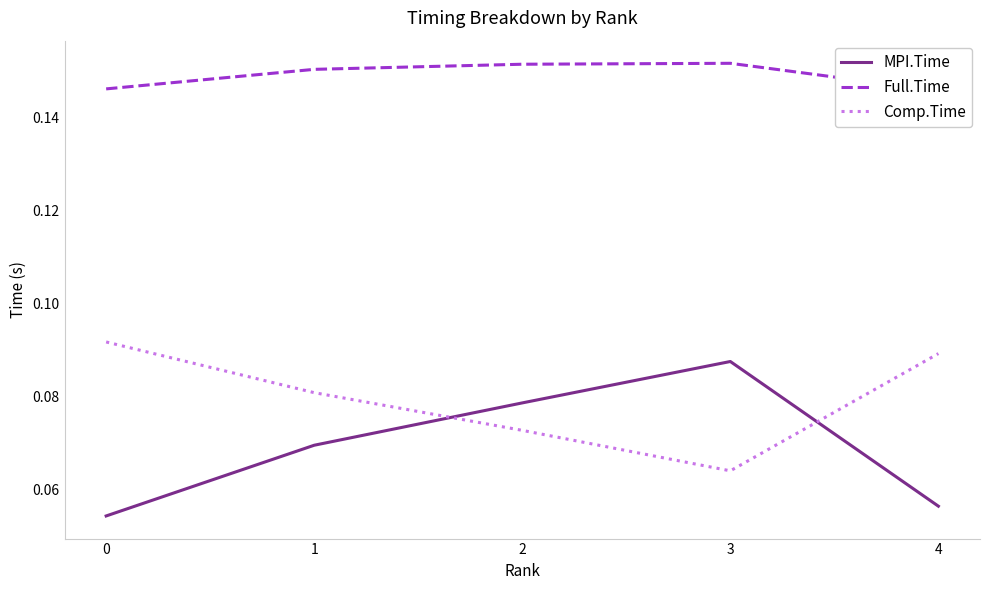

What is the average value of the Full.Time series?

0.1